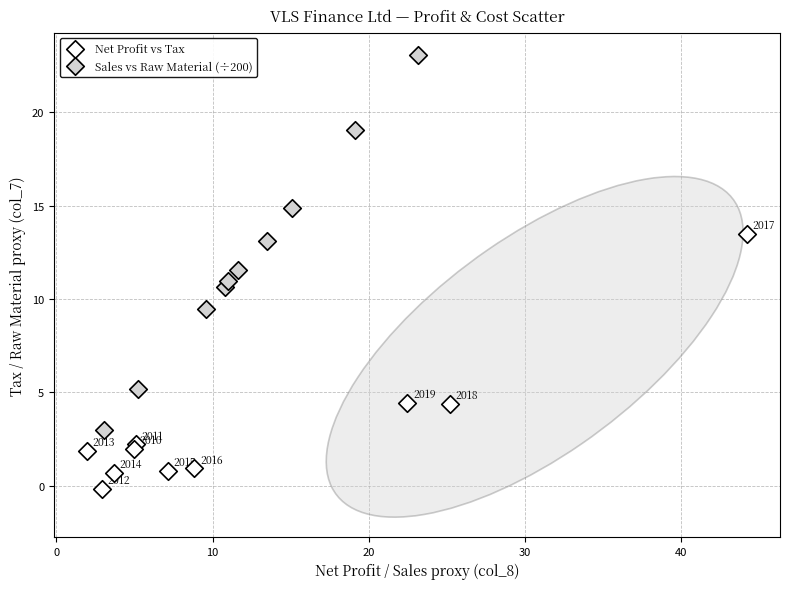

What are all the series names shown in the legend?

Net Profit vs Tax, Sales vs Raw Material (÷200)